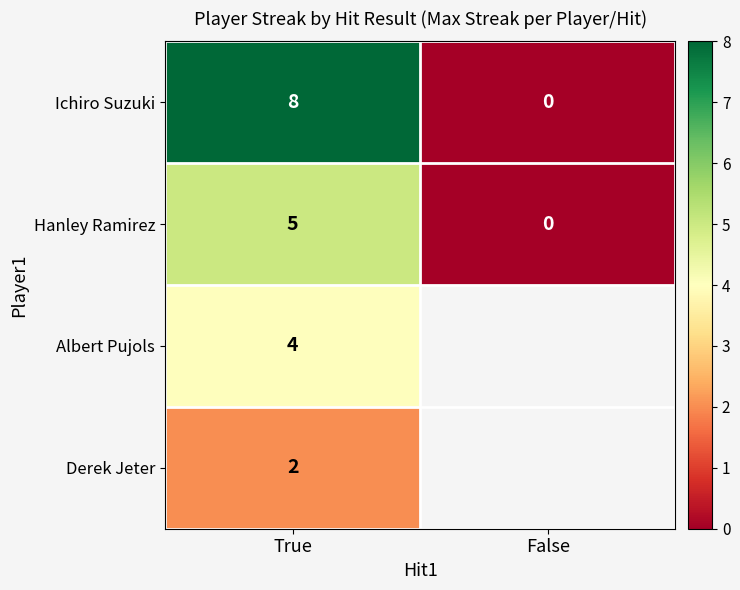

What is the total value across all series at True?

19